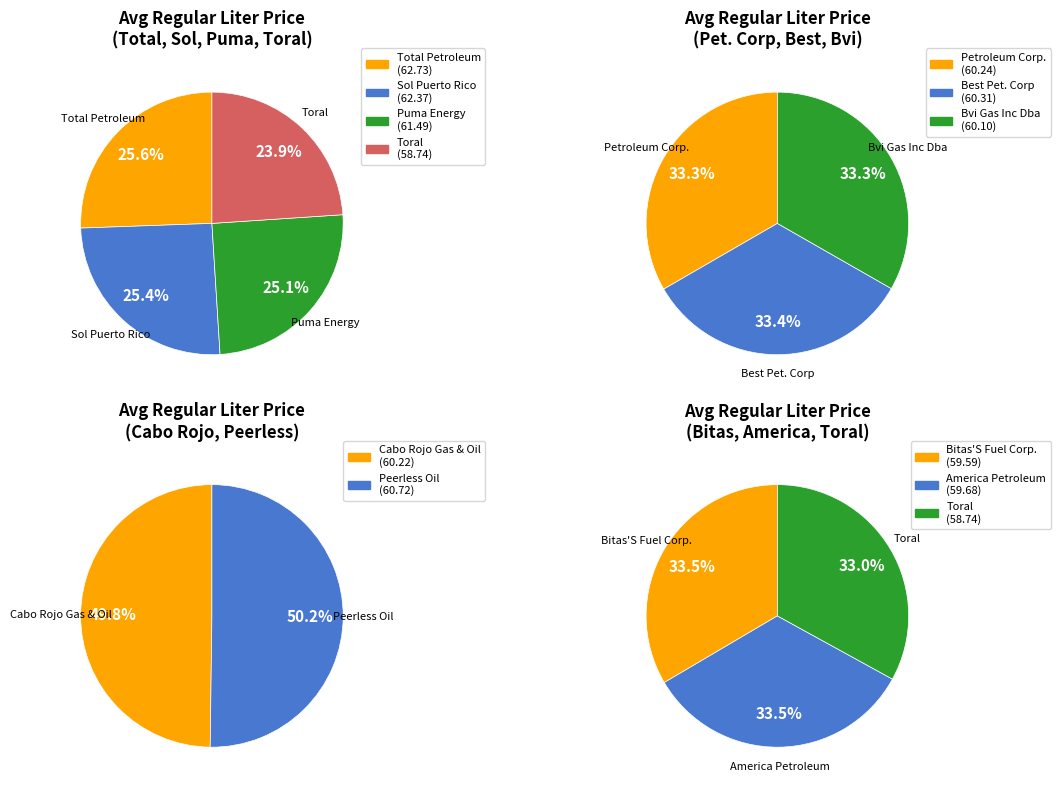

Is Bitas'S Fuel Corp. the majority of the pie?

No